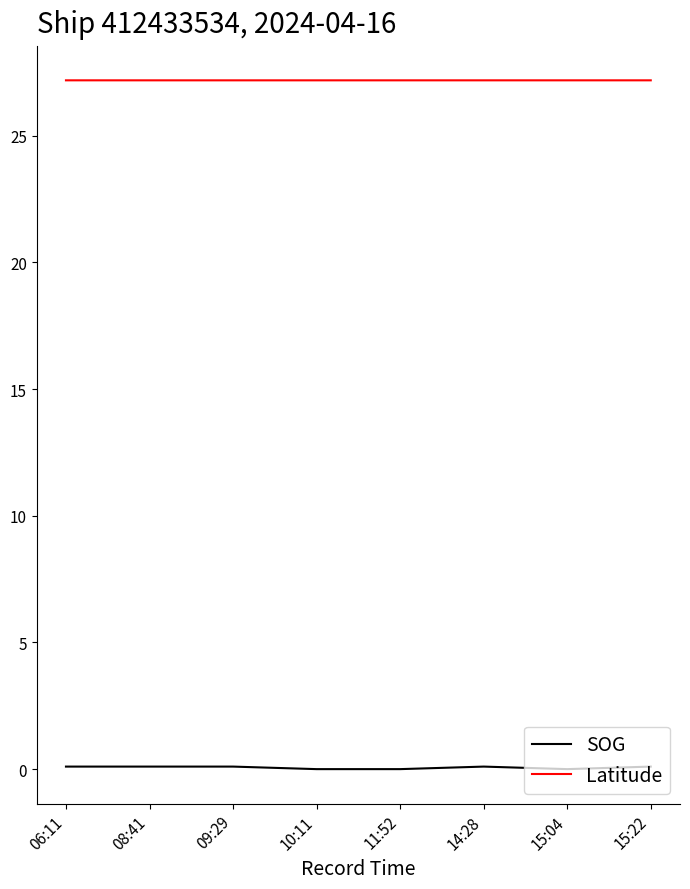

What is the approximate value of Latitude at 11:52?

27.2